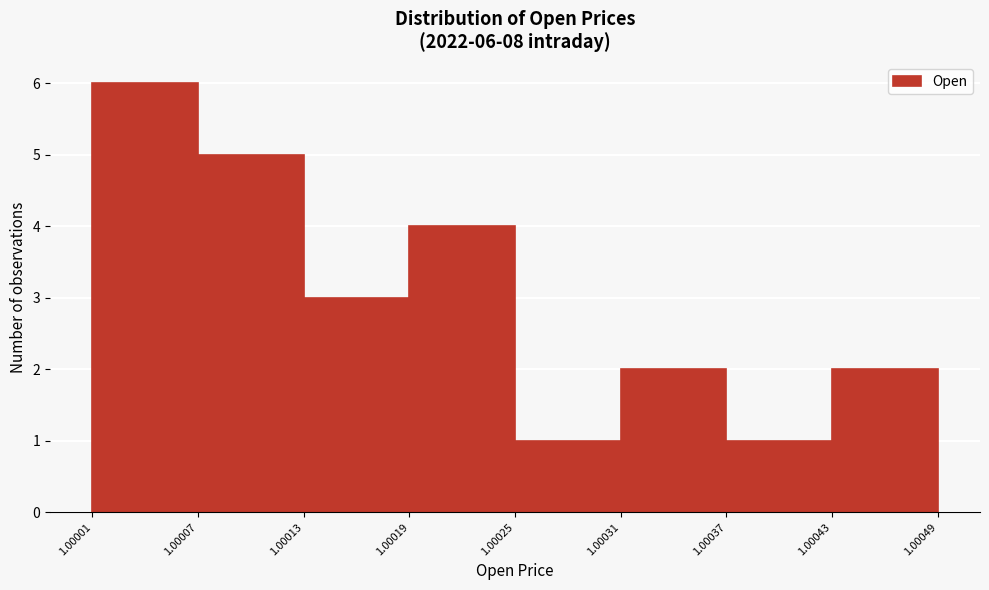

Which range on the x-axis has the tallest bar?

1.00001 to 1.00007